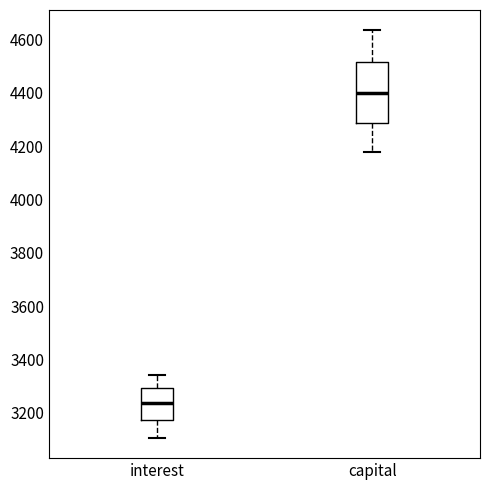

Reading left to right, read every box against the y-axis: the position of its median line, the range the box covers, and the ends of its whiskers. The values are not printed on the chart, so give them approximately, as read against the axis.

interest: median 3240, box 3180 to 3300, whiskers 3100 to 3340
capital: median 4400, box 4280 to 4520, whiskers 4180 to 4640